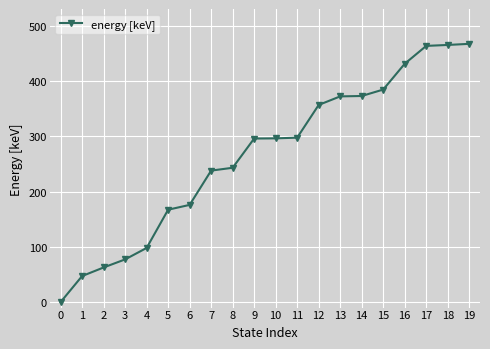

What is the ratio of the value at 5 to the value at 18?

0.4